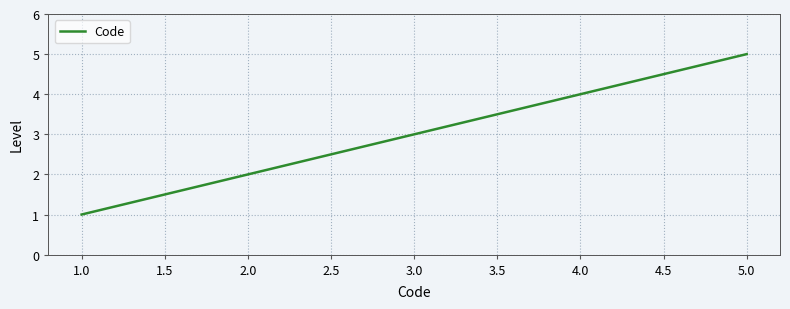

Which category has the lowest value across all series?

1.0